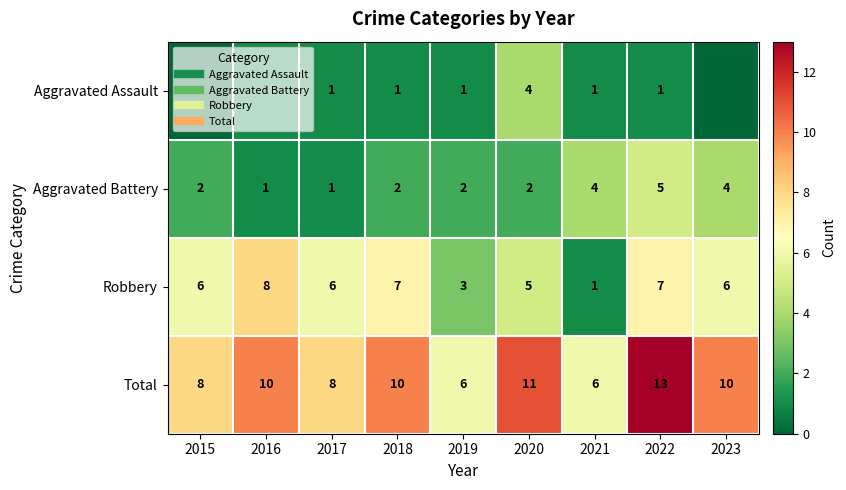

How many categories are shown in the chart?

9